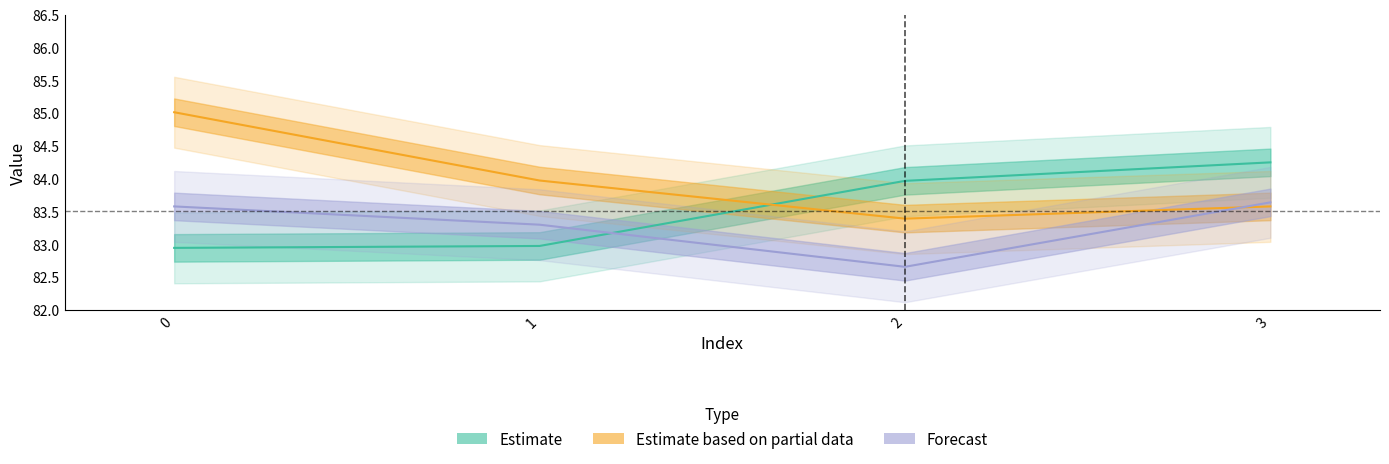

How many intersections are there between Estimate and Estimate based on partial data?

1